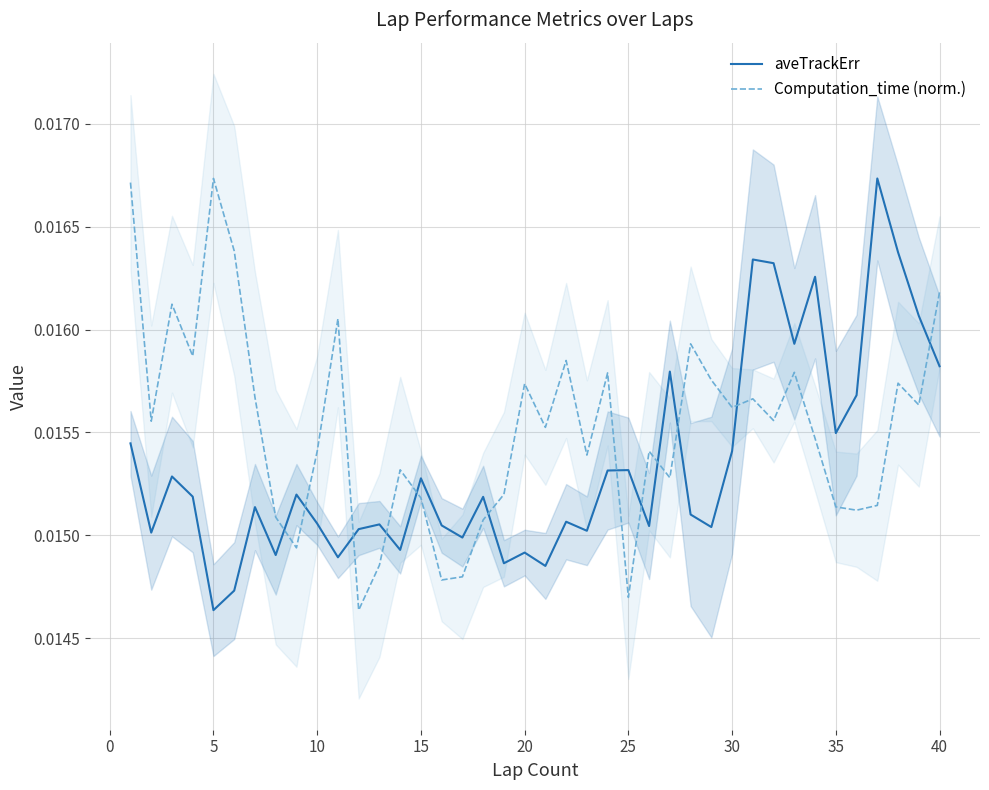

True or false: aveTrackErr and Computation_time (norm.) intersect in this chart.

True